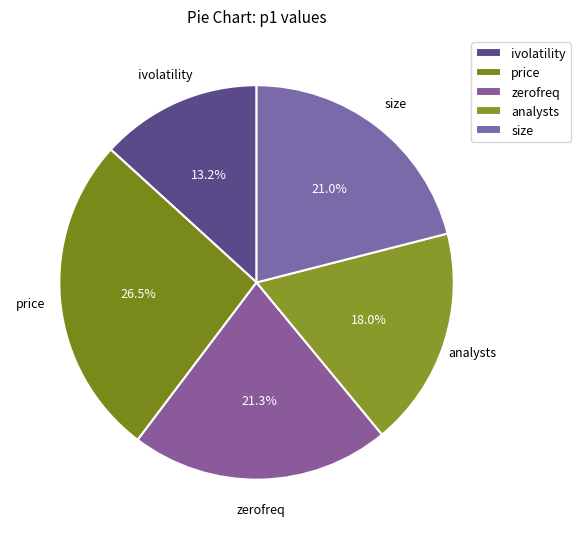

Is it true that price is 12% of the pie?

False